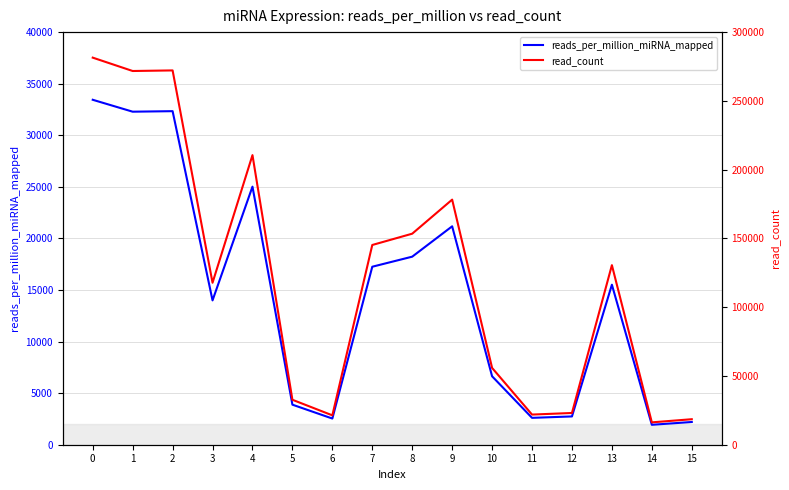

Rank the series by their maximum value, from lowest to highest.

reads_per_million_miRNA_mapped, read_count